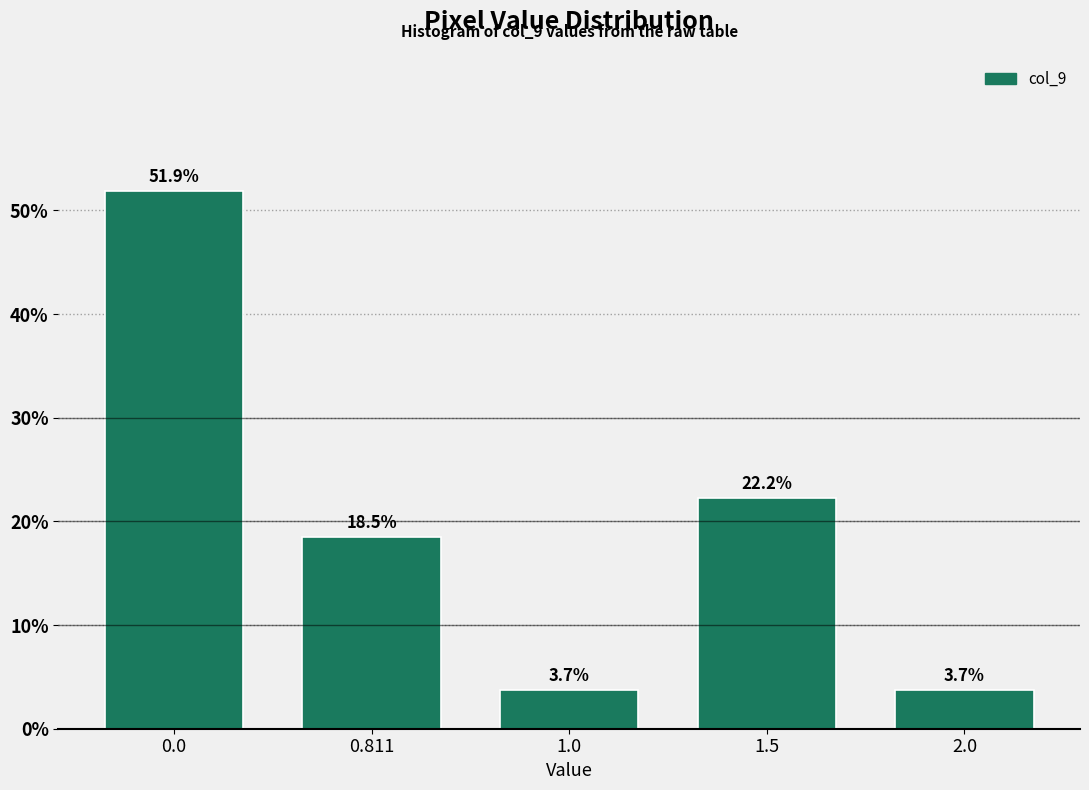

Reading right to left, list all the values displayed in this chart.

3.7	22.2	3.7	18.5	51.9